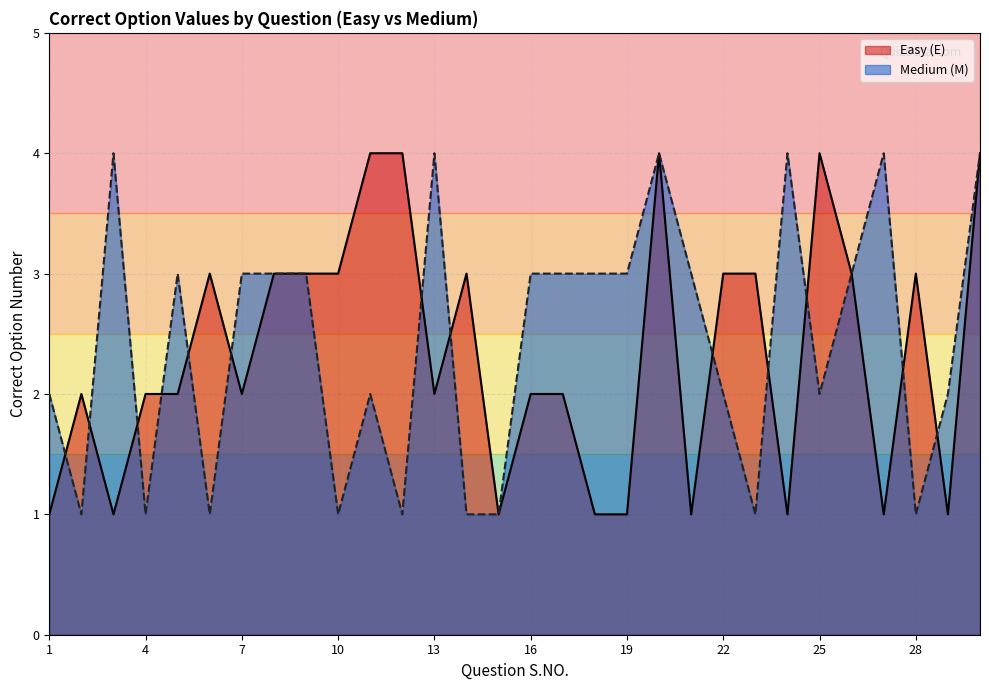

Reading left to right, what are all the values shown in this chart?

Easy (E): 1=1	2=2	3=1	4=2	5=2	6=3	7=2	8=3	9=3	10=3	11=4	12=4	13=2	14=3	15=1	16=2	17=2	18=1	19=1	20=4	21=1	22=3	23=3	24=1	25=4	26=3	27=1	28=3	29=1	30=4
Medium (M): 1=2	2=1	3=4	4=1	5=3	6=1	7=3	8=3	9=3	10=1	11=2	12=1	13=4	14=1	15=1	16=3	17=3	18=3	19=3	20=4	21=3	22=2	23=1	24=4	25=2	26=3	27=4	28=1	29=2	30=4